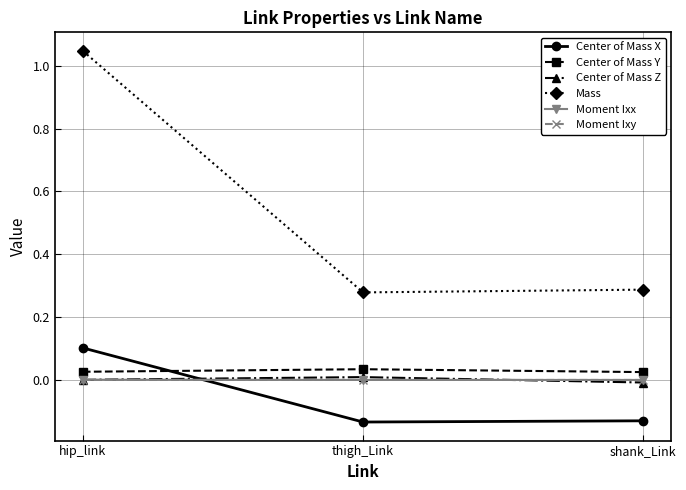

At which category is the sum across all series the highest?

hip_link